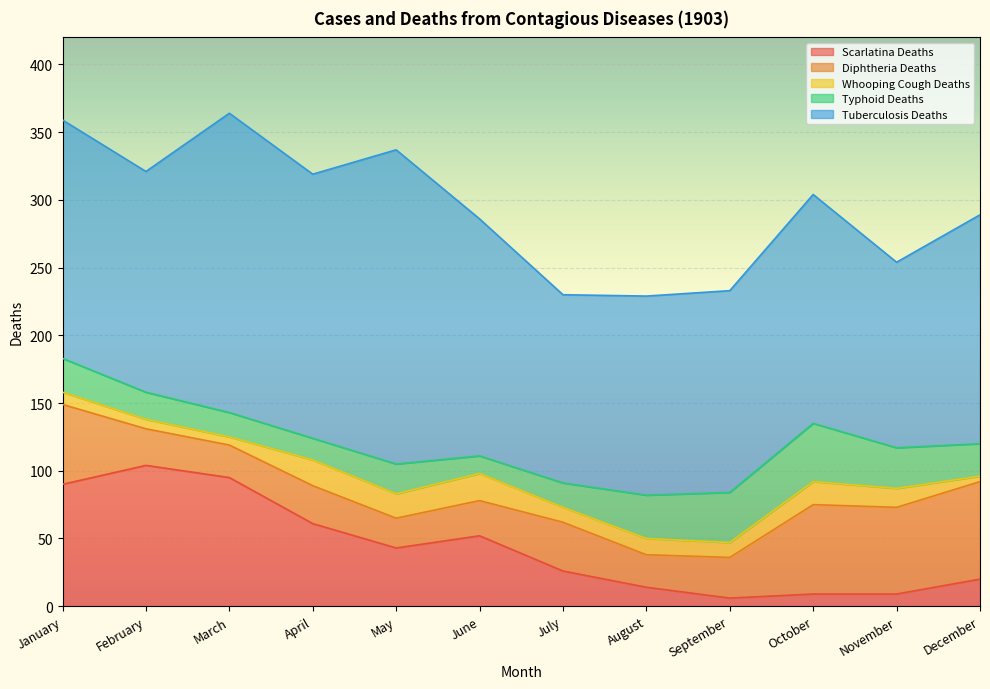

Does the chart display data point markers on the line(s)?

No